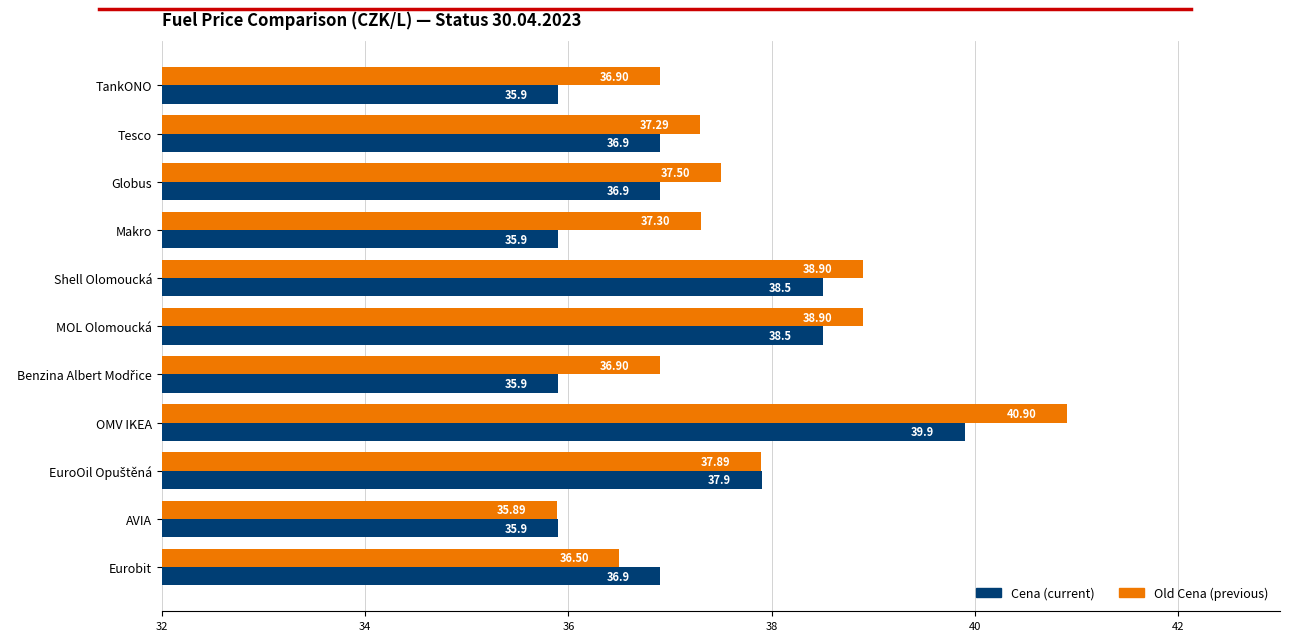

At which category does the chart reach its minimum across all series?

AVIA